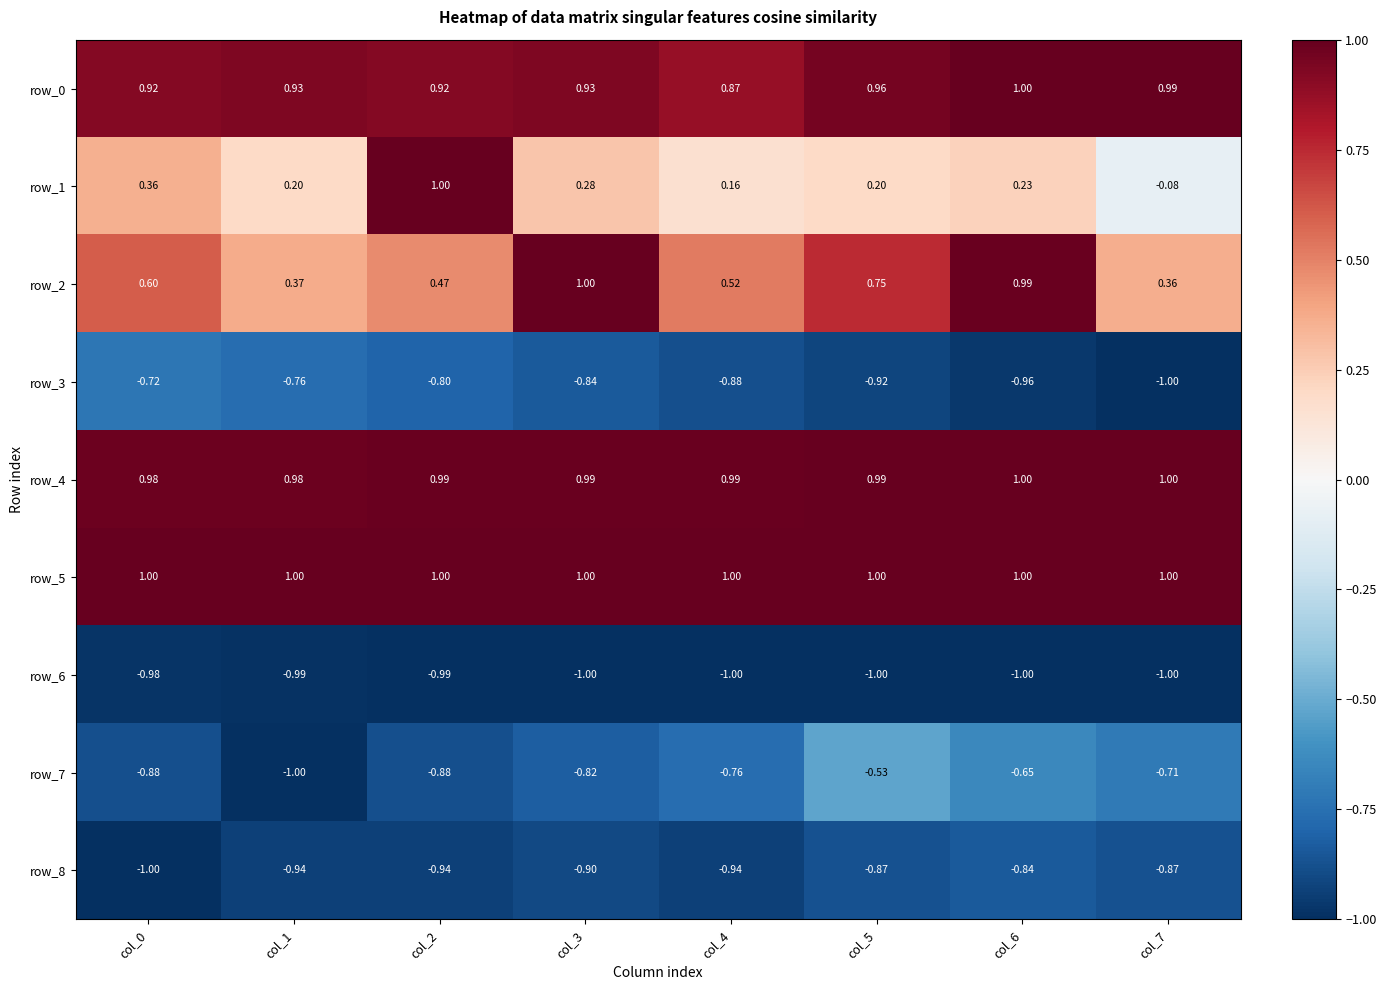

At how many categories does at least one series exceed 0?

8